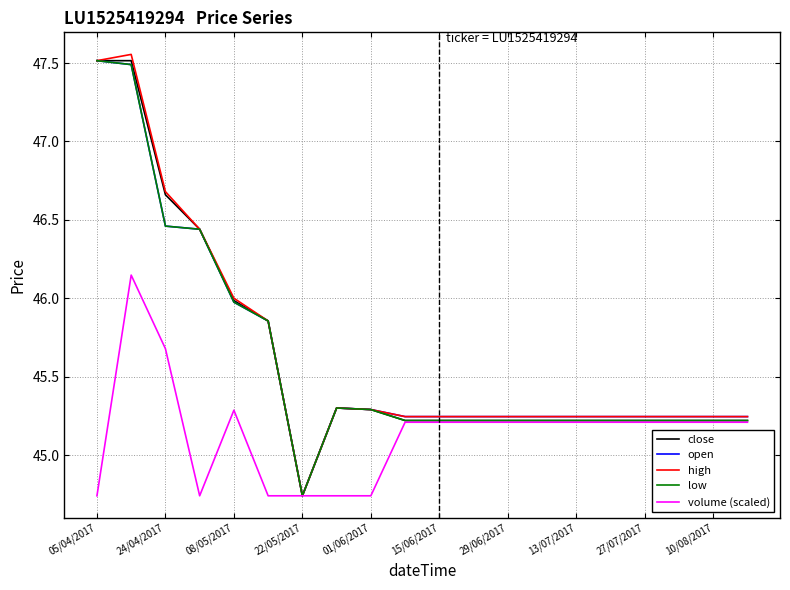

At which label does open first exceed 45?

05/04/2017